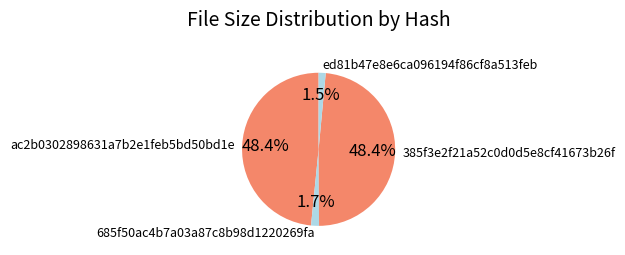

How many segments does this pie chart have?

4